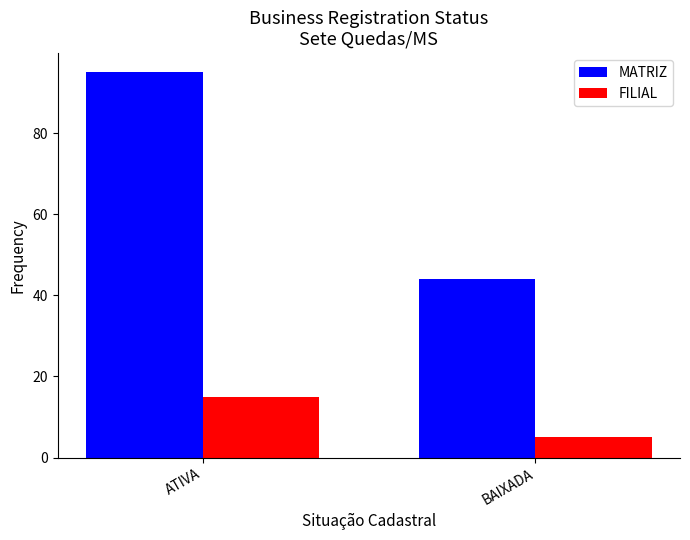

How many data points in MATRIZ are less than 95?

1